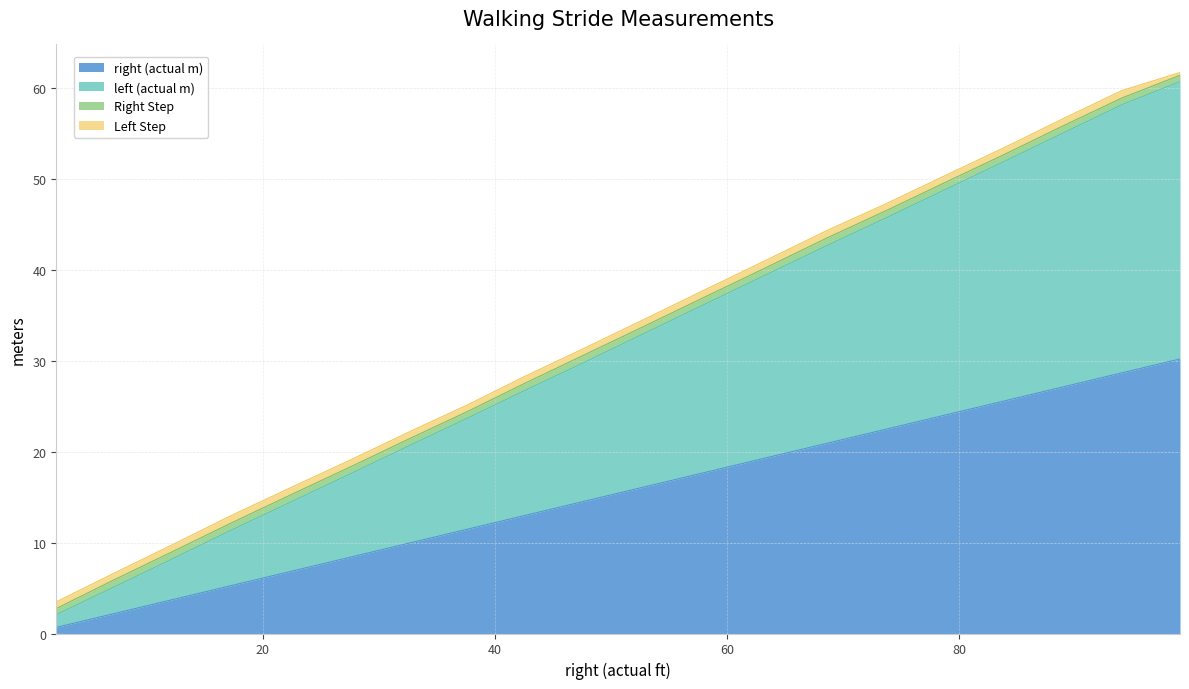

What is the difference between the maximum and minimum values in the right (actual m) series?

29.5